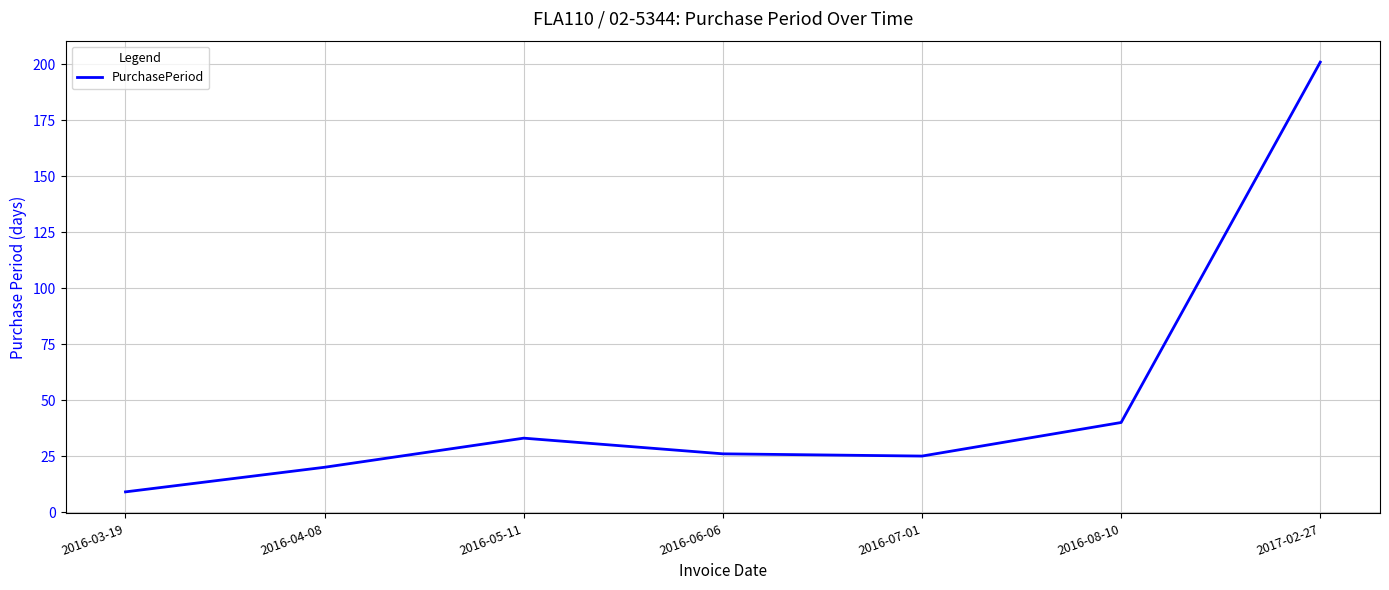

Approximately how many times larger is the value at 2016-08-10 compared to 2016-03-19?

4.4